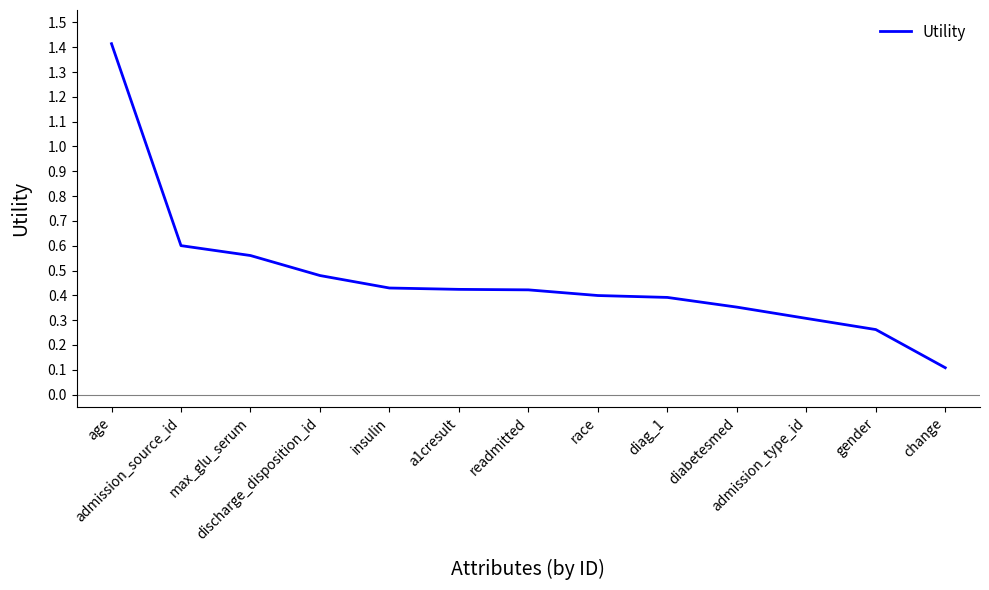

What is the change in value from diag_1 to admission_type_id?

-0.1